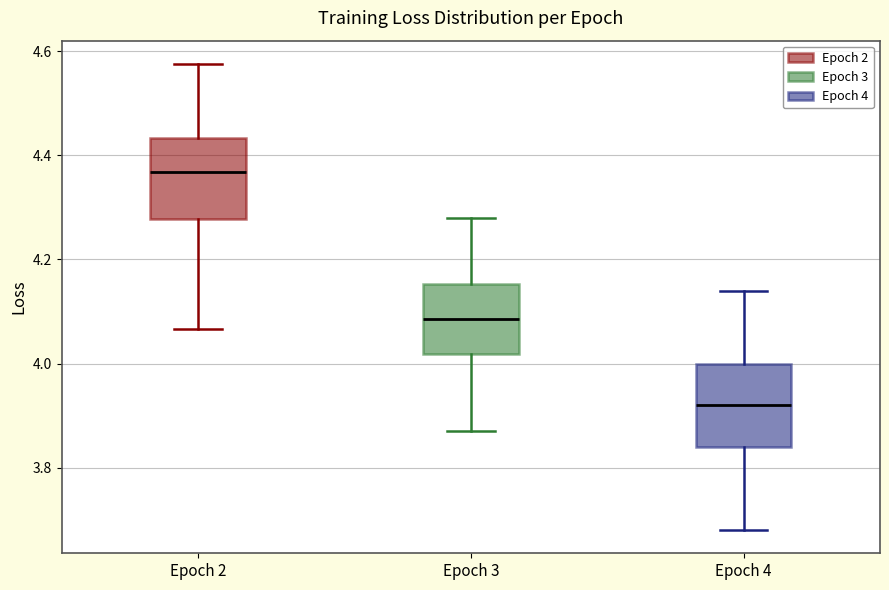

Where is the upper edge of the box for Epoch 4 on the y-axis? The values are not printed on the chart, so give them approximately, as read against the axis.

4.00